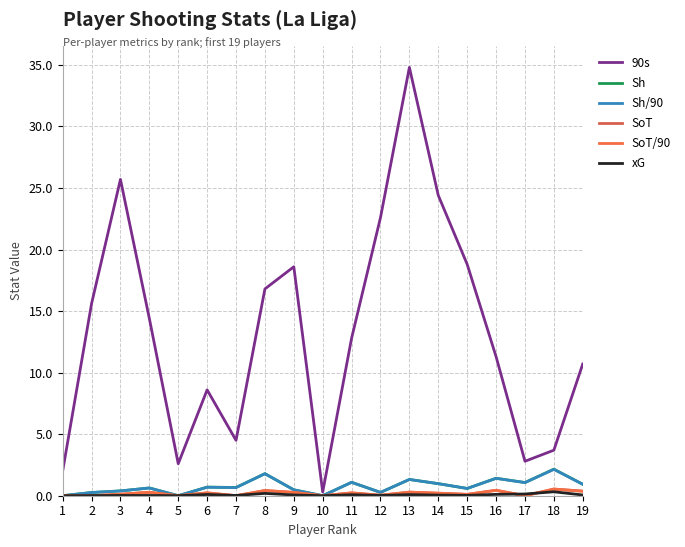

Does the chart display data point markers on the line(s)?

No